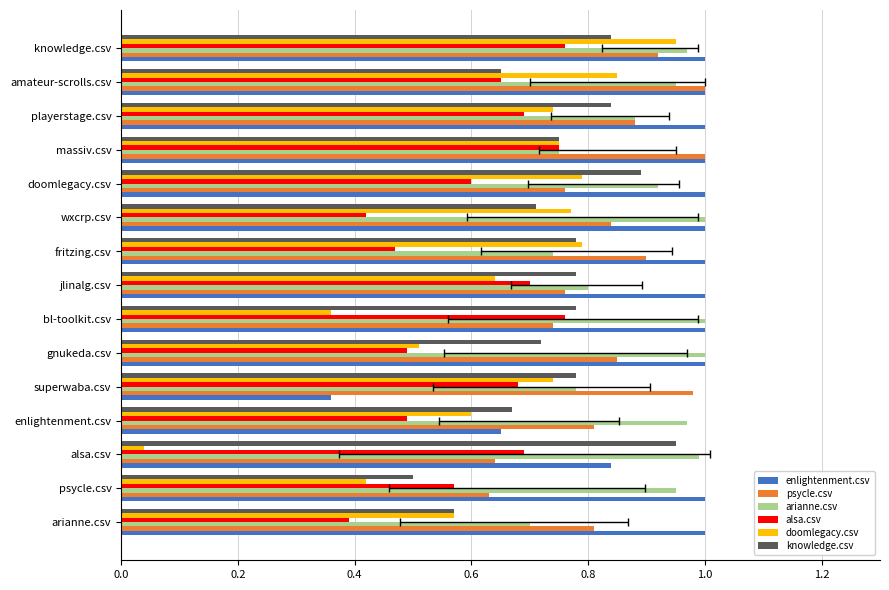

How many bars are there in total?

90